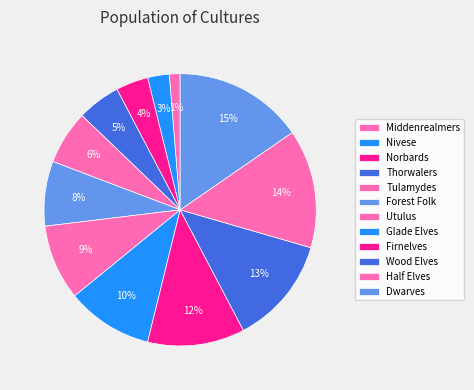

True or false: Thorwalers accounts for 17% of the total.

False